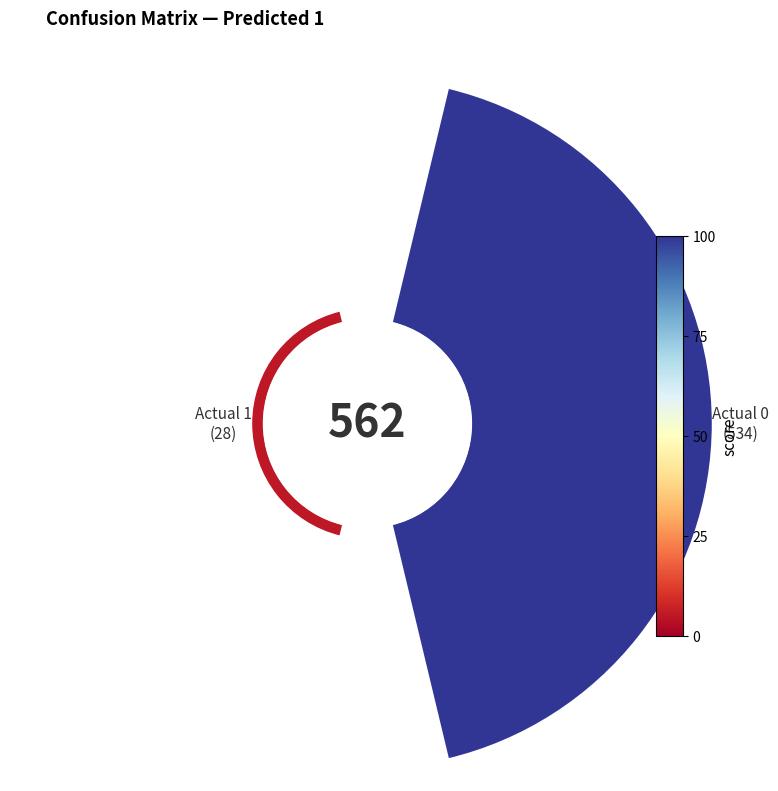

Does 0 represent more than half of the total?

Yes